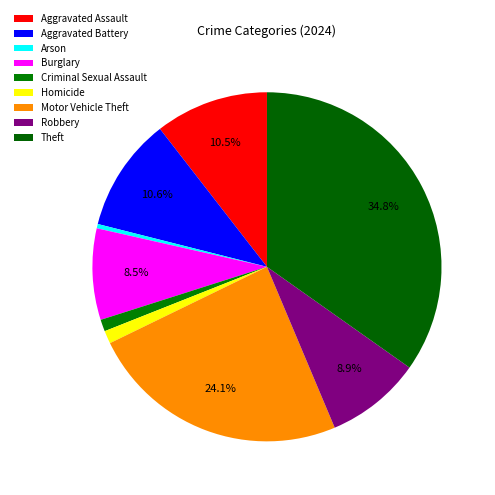

Is it true that Burglary is 1% of the pie?

False